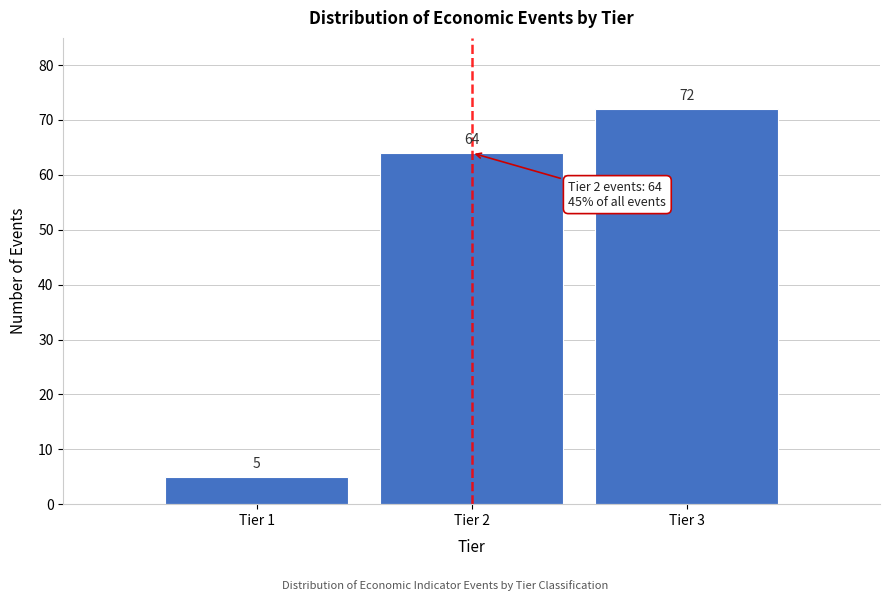

Reading left to right, transcribe all the data shown in this chart.

5	64	72